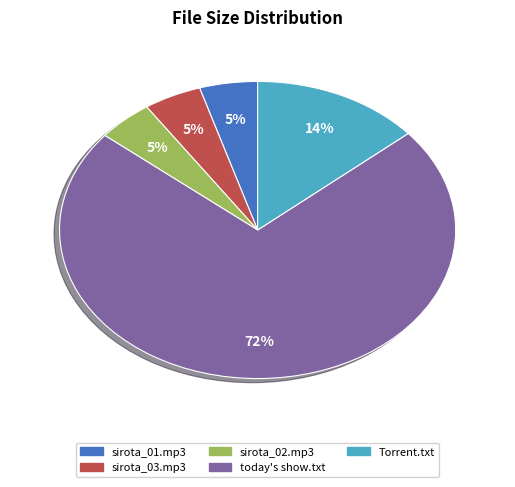

To the nearest percent, what is the average slice percentage?

20%